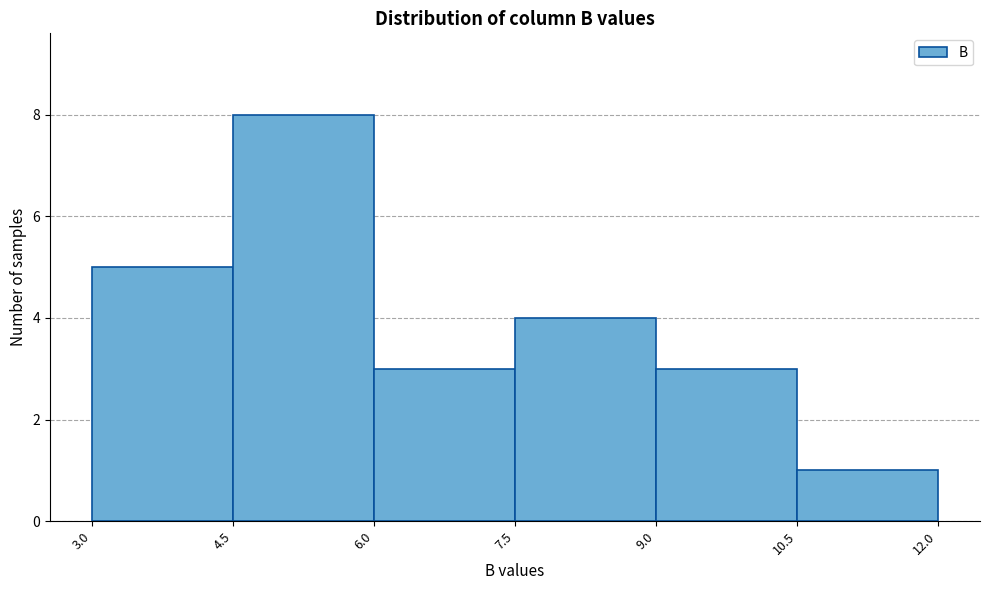

Reading left to right, transcribe this chart: for each bar, give the range it covers on the x-axis and its height. The values are not printed on the chart, so give them approximately, as read against the axis.

3.0 to 4.5: 5
4.5 to 6.0: 8
6.0 to 7.5: 3
7.5 to 9.0: 4
9.0 to 10.5: 3
10.5 to 12.0: 1